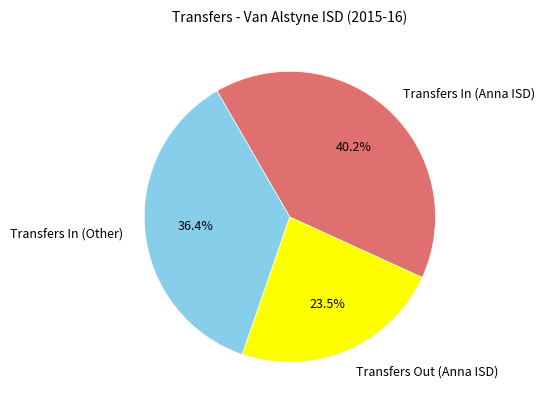

To the nearest percent, what is the difference between the largest and smallest slice percentages?

17%